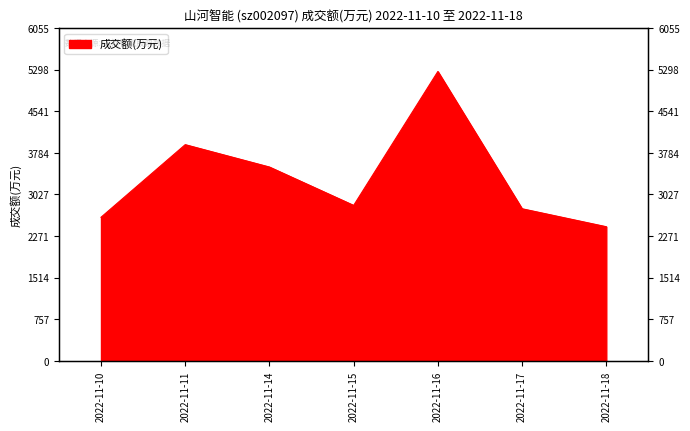

Reading right to left, list all the values displayed in this chart.

2441	2768	5265	2829	3527	3934	2613